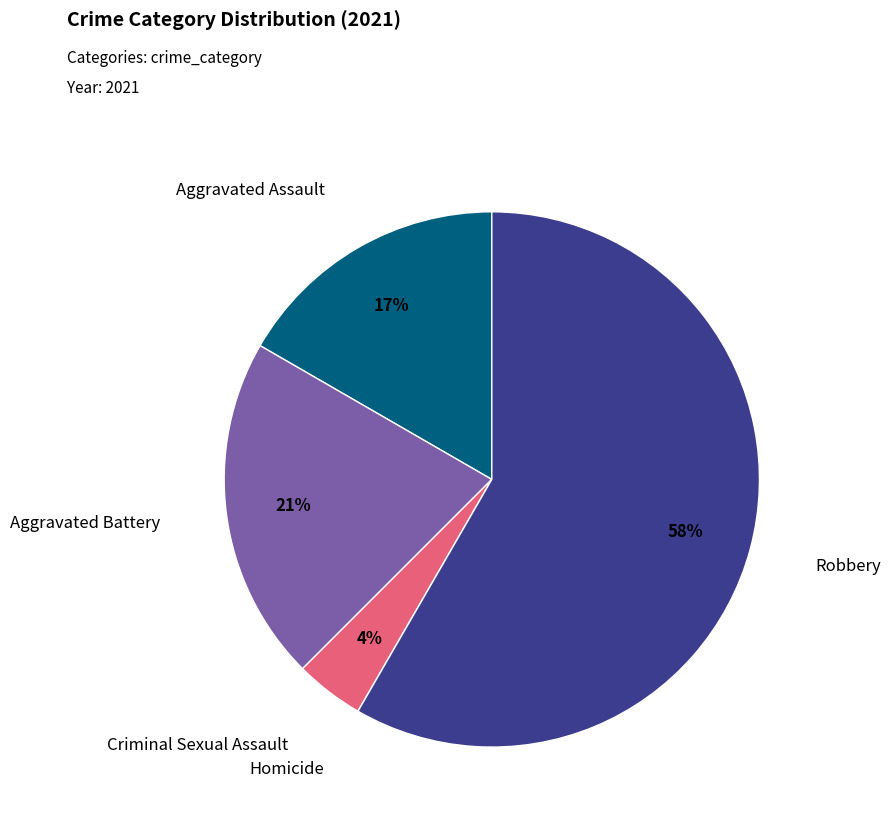

To the nearest percent, what percentage of the pie is Robbery?

58%